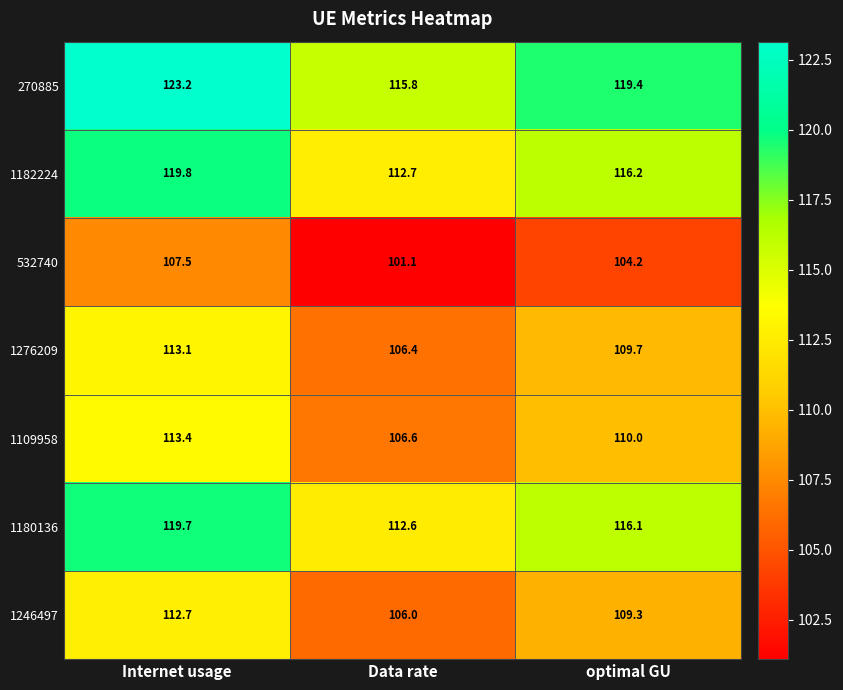

What is the average value of the 1109958 series?

110.0